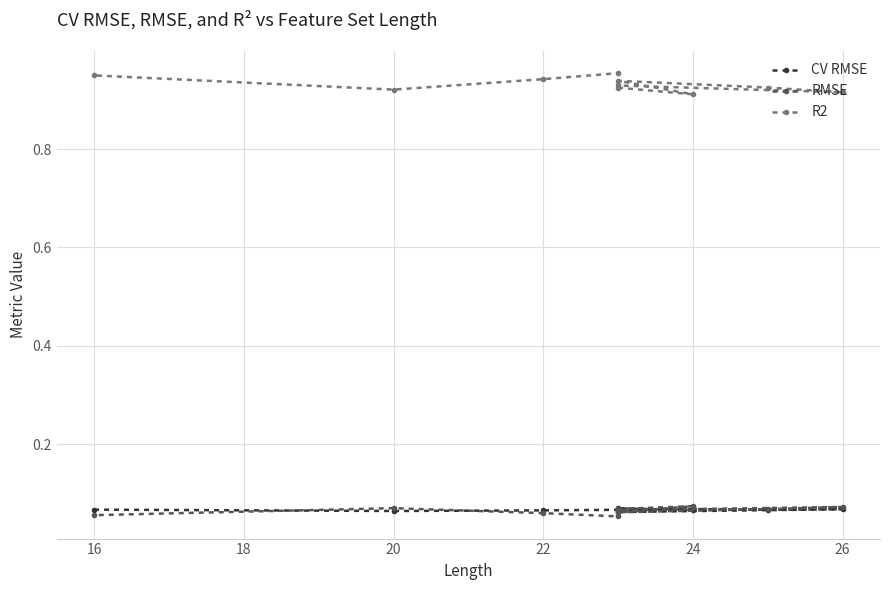

Is it true that R2 equals 0.9 at 24?

True